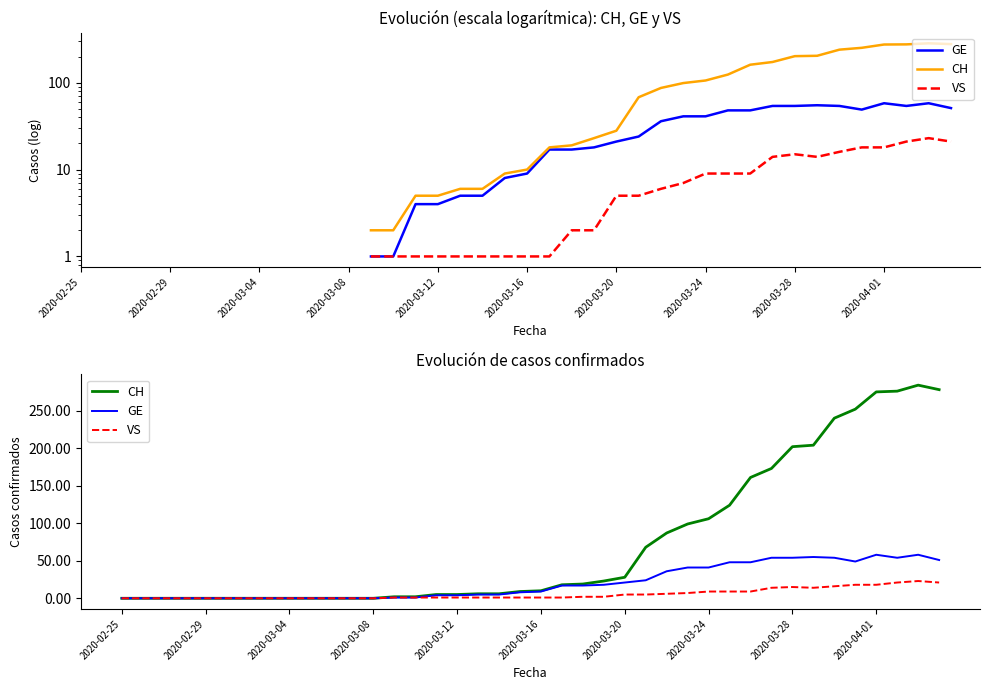

The value of GE at 33 is 13. True or false?

False